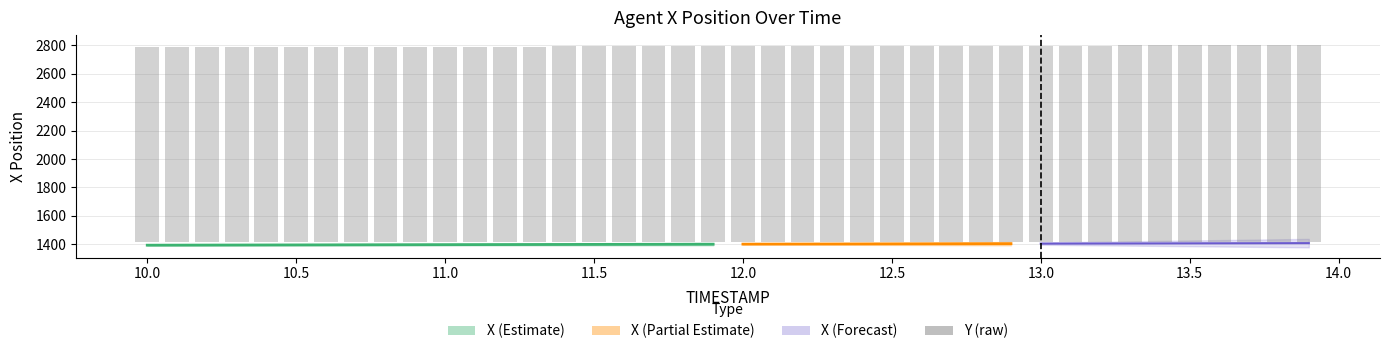

True or false: the data shows 2296.7 at 13.0.

False